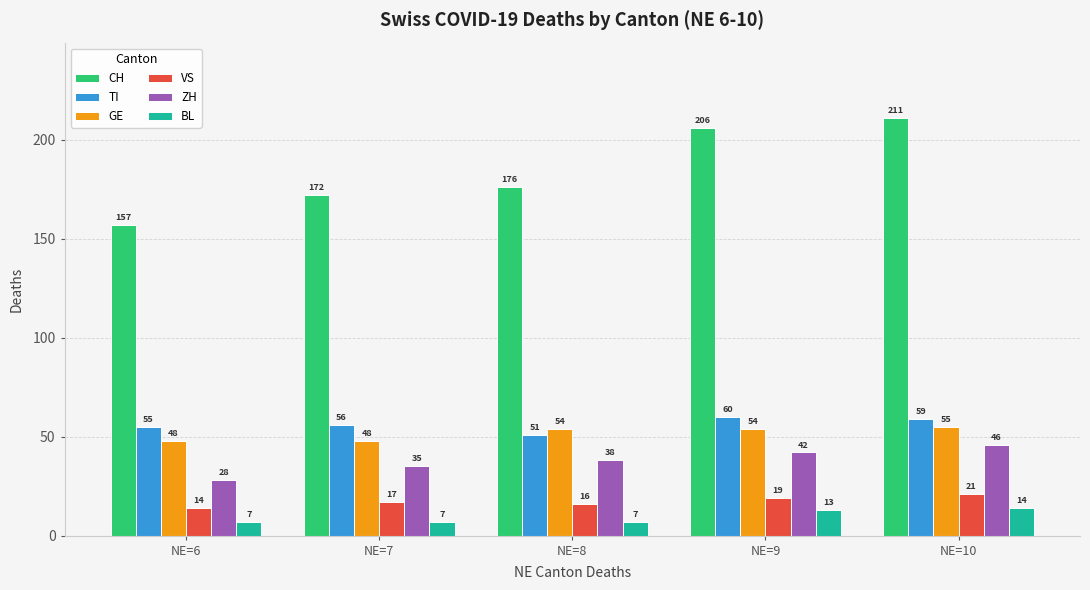

Is it true that TI equals 30 at NE=10?

False